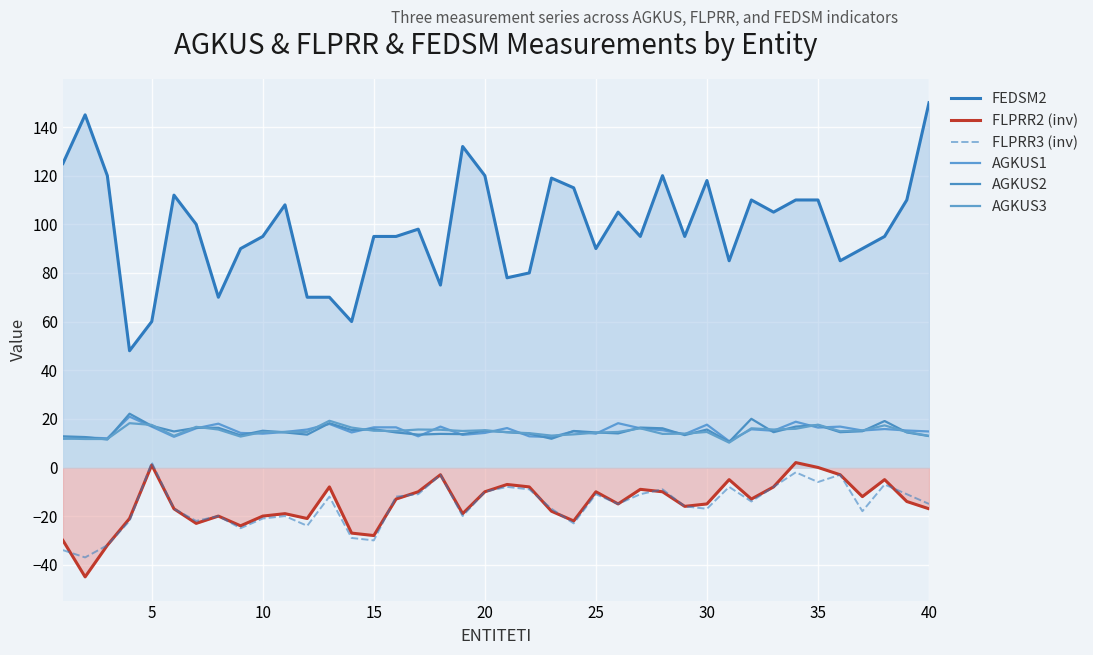

What is the sum of the FLPRR2 (inv) values at 30 and 35?

-15.0